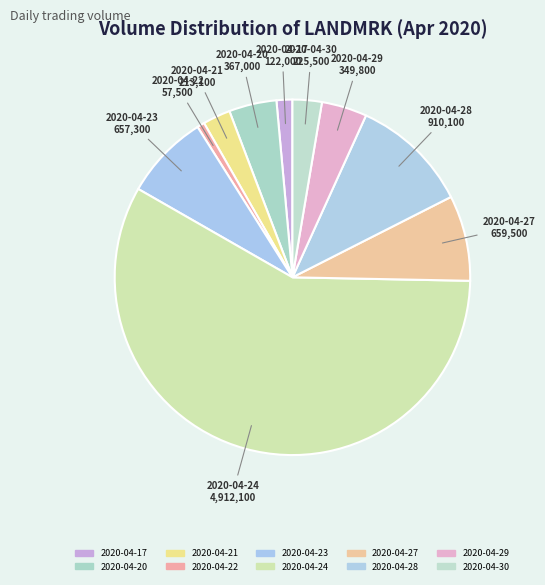

Do 2020-04-20 and 2020-04-29 together represent more than half of the pie?

No